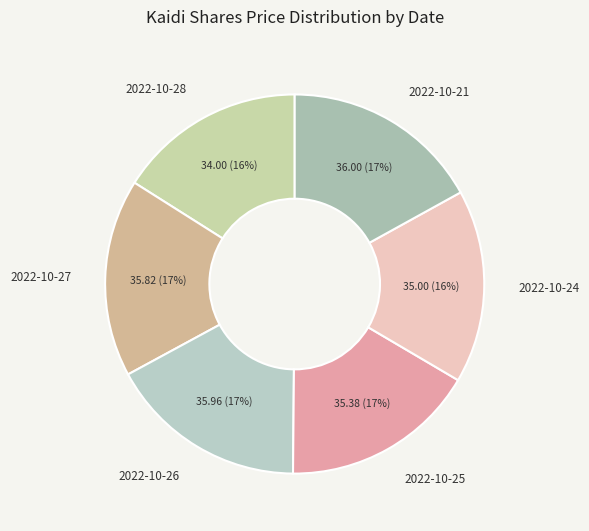

Does 2022-10-27 represent more than half of the total?

No